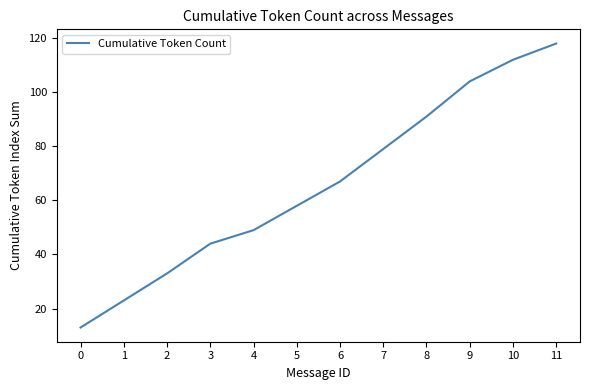

The chart shows a value of 52 at 8. True or false?

False